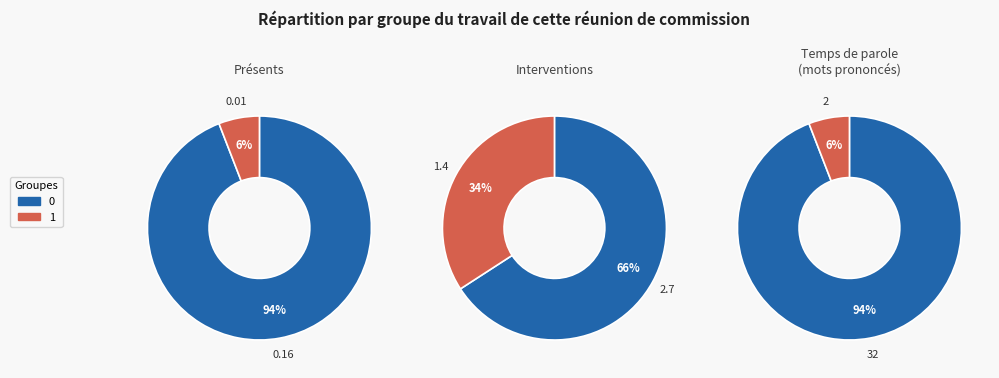

To the nearest percent, what is the average slice percentage?

50%